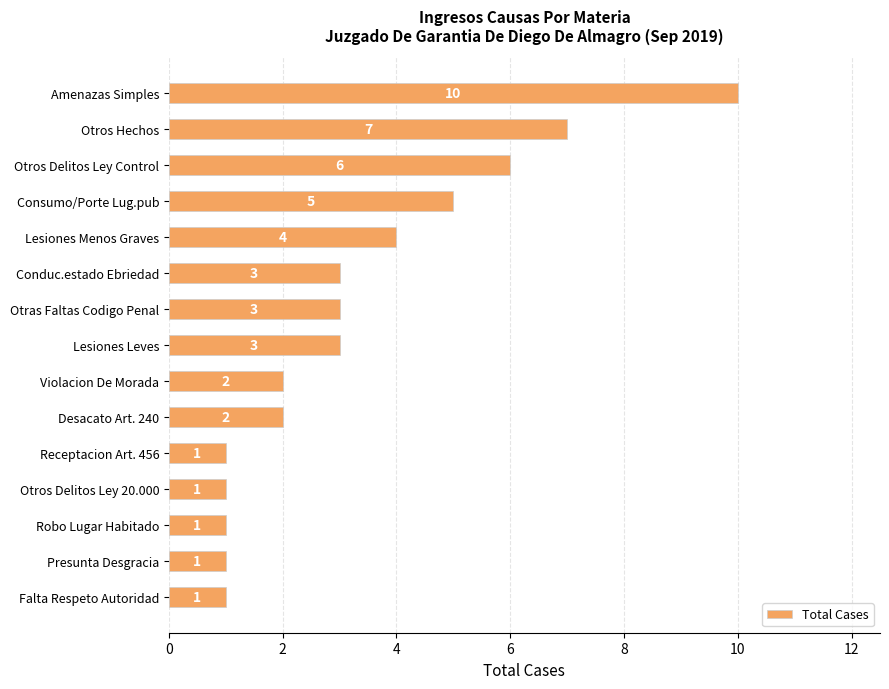

Does the chart contain any negative values?

No